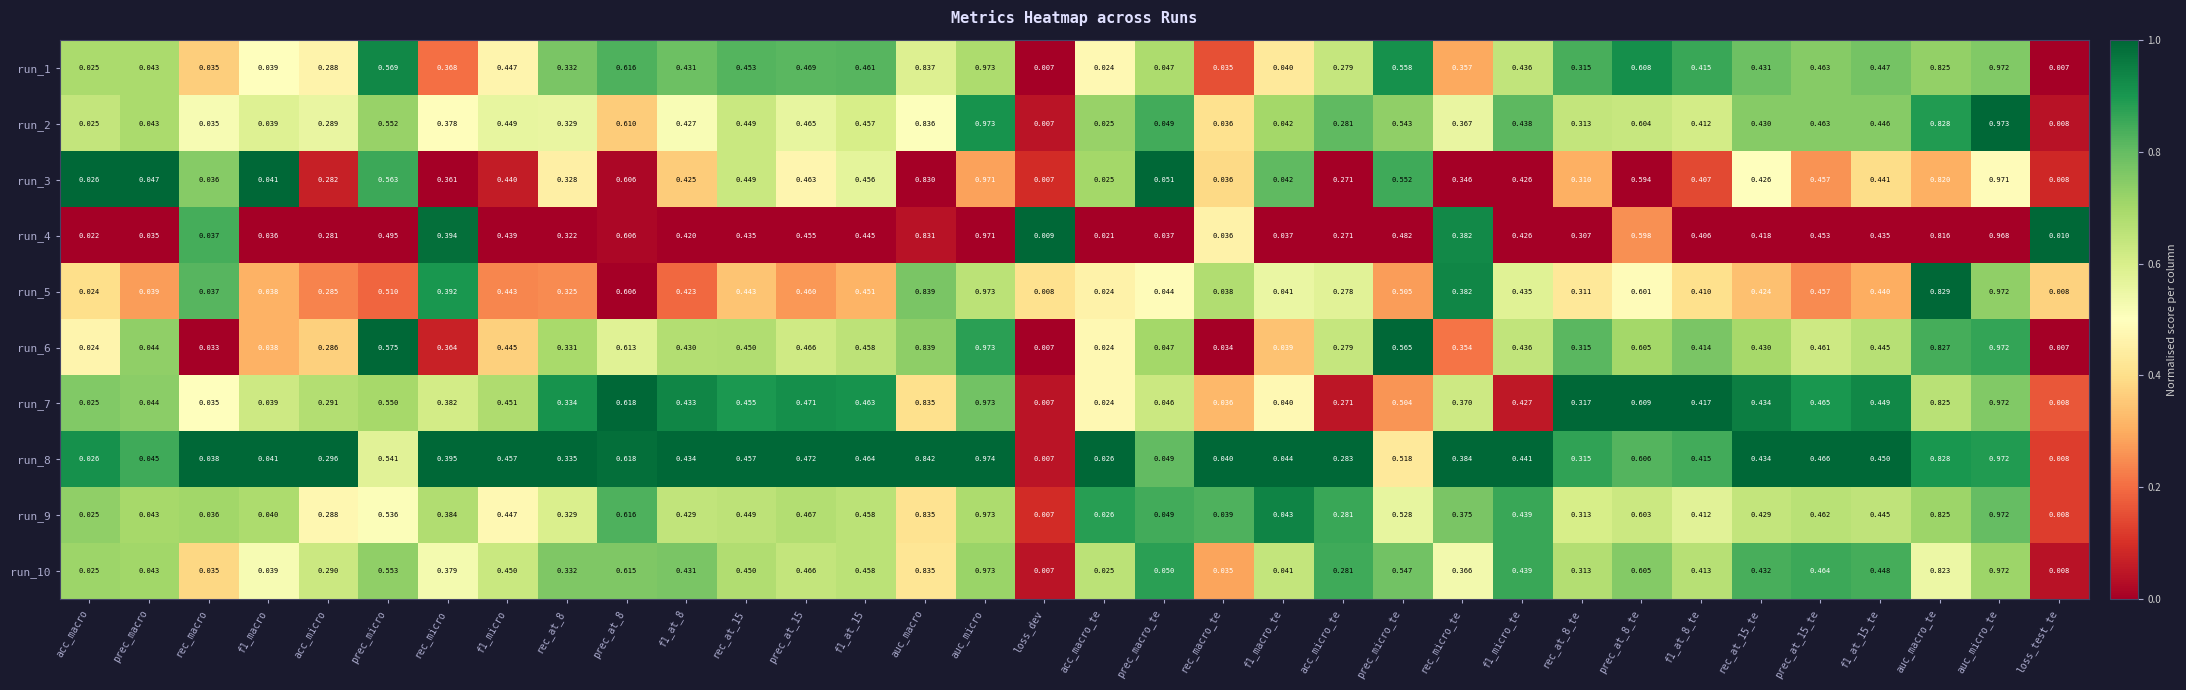

Where is run_8 nearest to the value 0?

loss_dev